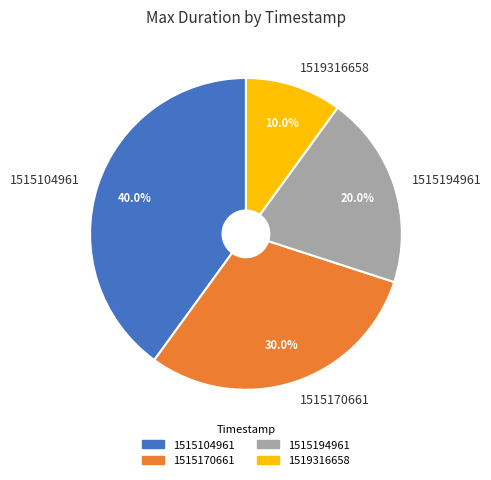

True or false: 1515104961 accounts for 40% of the total.

True